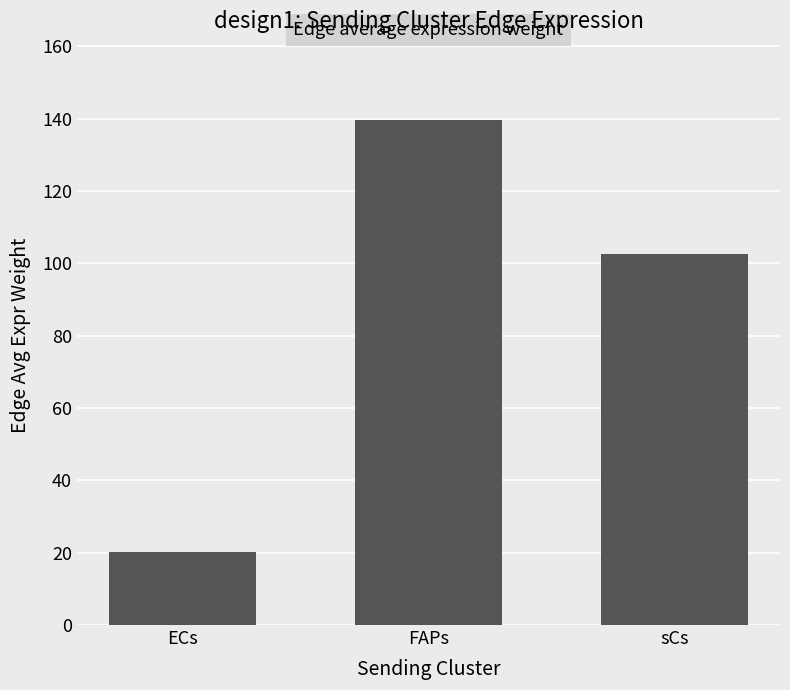

What is the approximate value at FAPs?

139.5